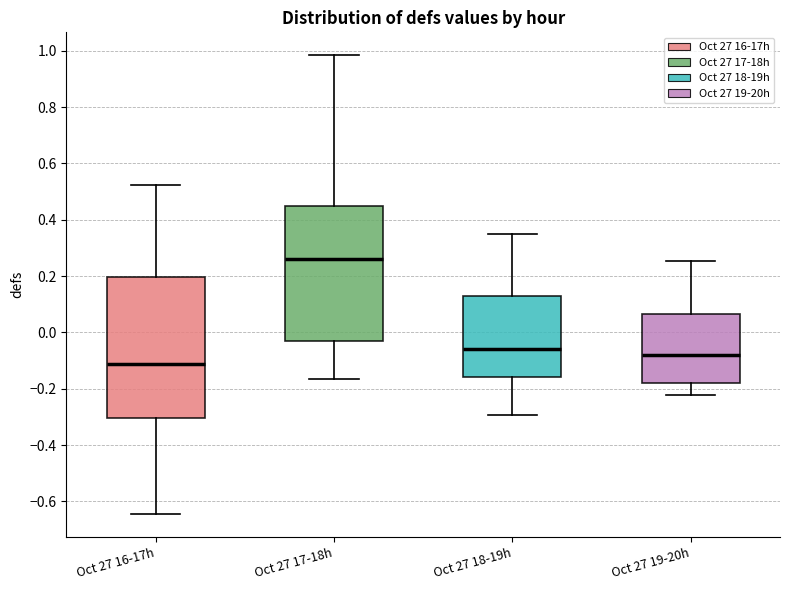

Reading left to right, transcribe this box plot: for each box, give where its median line is, the range the box spans, and where its two whiskers end, as read against the y-axis. The values are not printed on the chart, so give them approximately, as read against the axis.

Oct 27 16-17h: median -0.12, box -0.30 to 0.20, whiskers -0.64 to 0.52
Oct 27 17-18h: median 0.26, box -0.04 to 0.44, whiskers -0.16 to 0.98
Oct 27 18-19h: median -0.06, box -0.16 to 0.14, whiskers -0.30 to 0.36
Oct 27 19-20h: median -0.08, box -0.18 to 0.06, whiskers -0.22 to 0.26